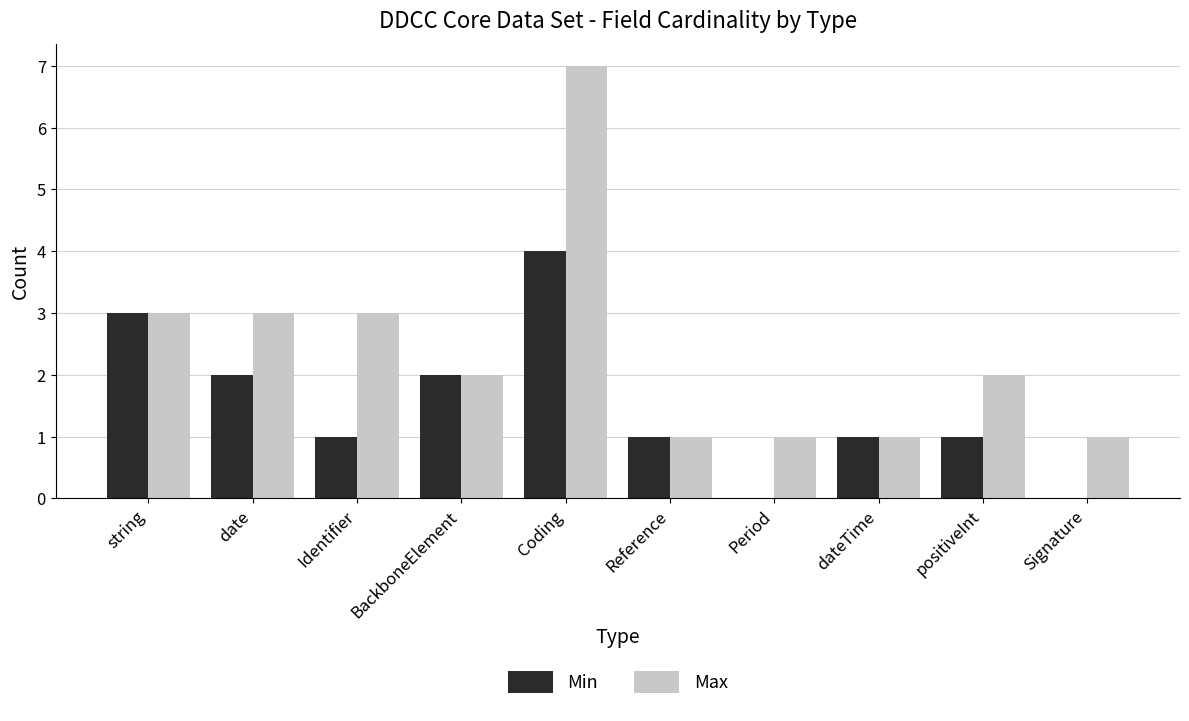

Between BackboneElement and Coding, which series saw the biggest shift?

Max